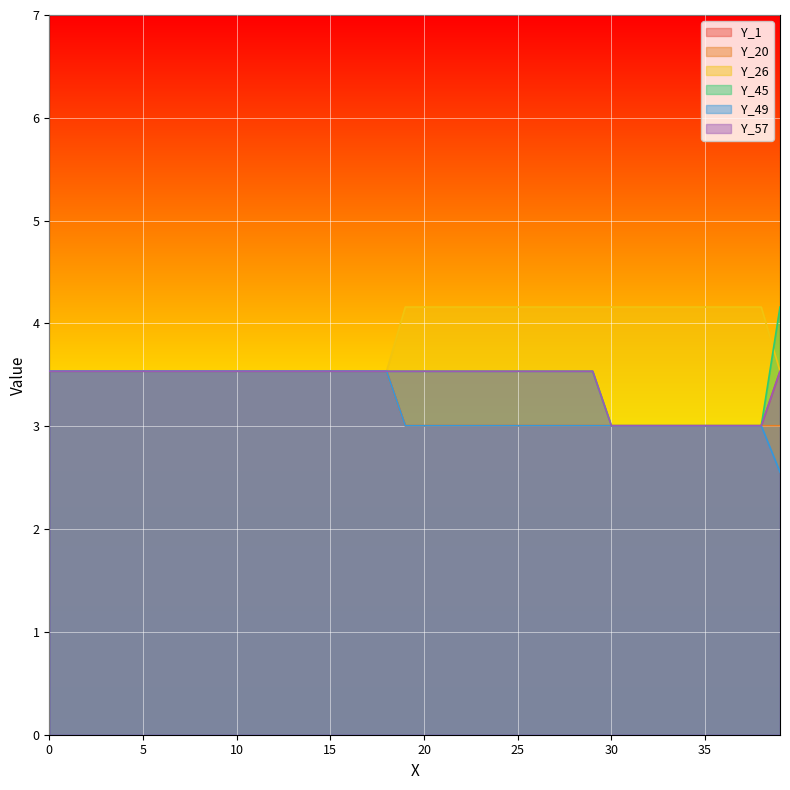

What is the value of the Y_20 point at the 7th from the left?

3.5